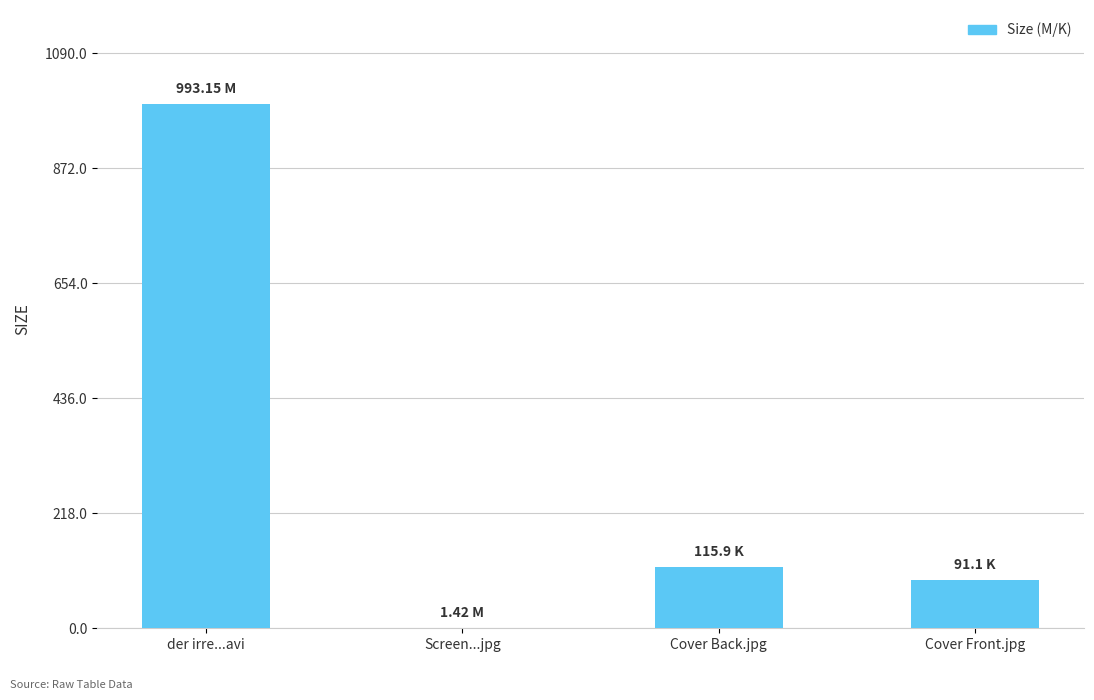

What is the change in value from Cover Back.jpg to Cover Front.jpg?

-24.8